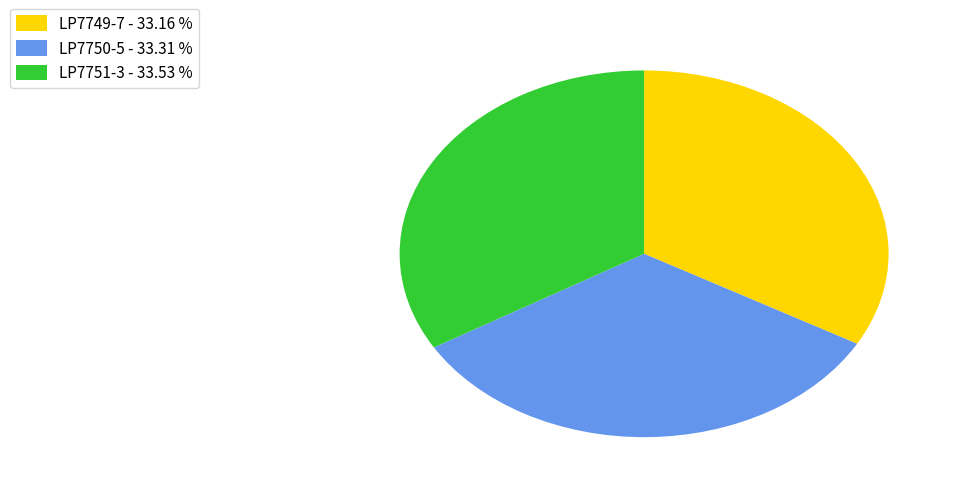

Combined, do LP7751-3 - 33.53 % and LP7750-5 - 33.31 % account for over 50%?

Yes